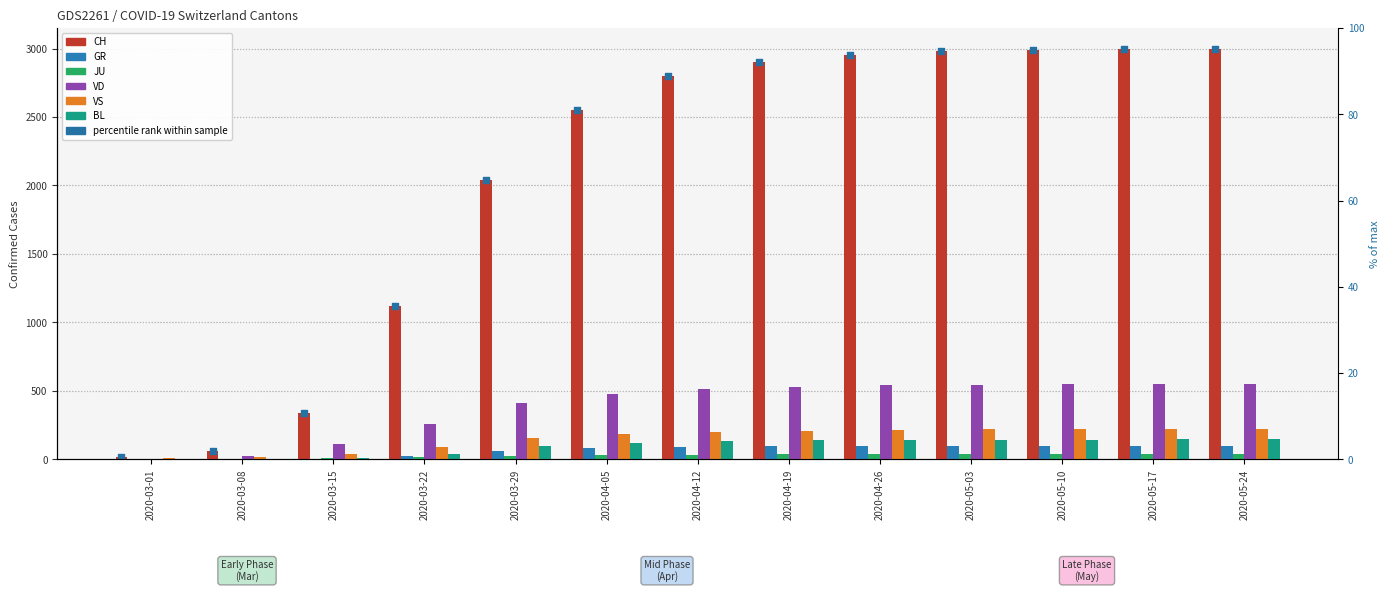

Which series contains the highest Y value?

CH